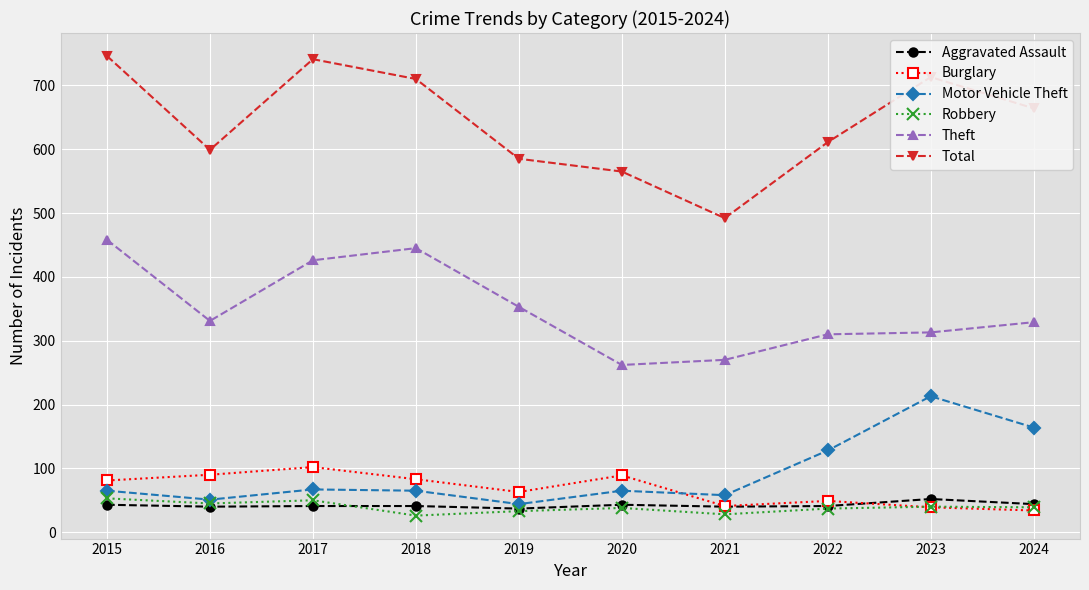

What is the sum of the Robbery values at 2020 and 2017?

88